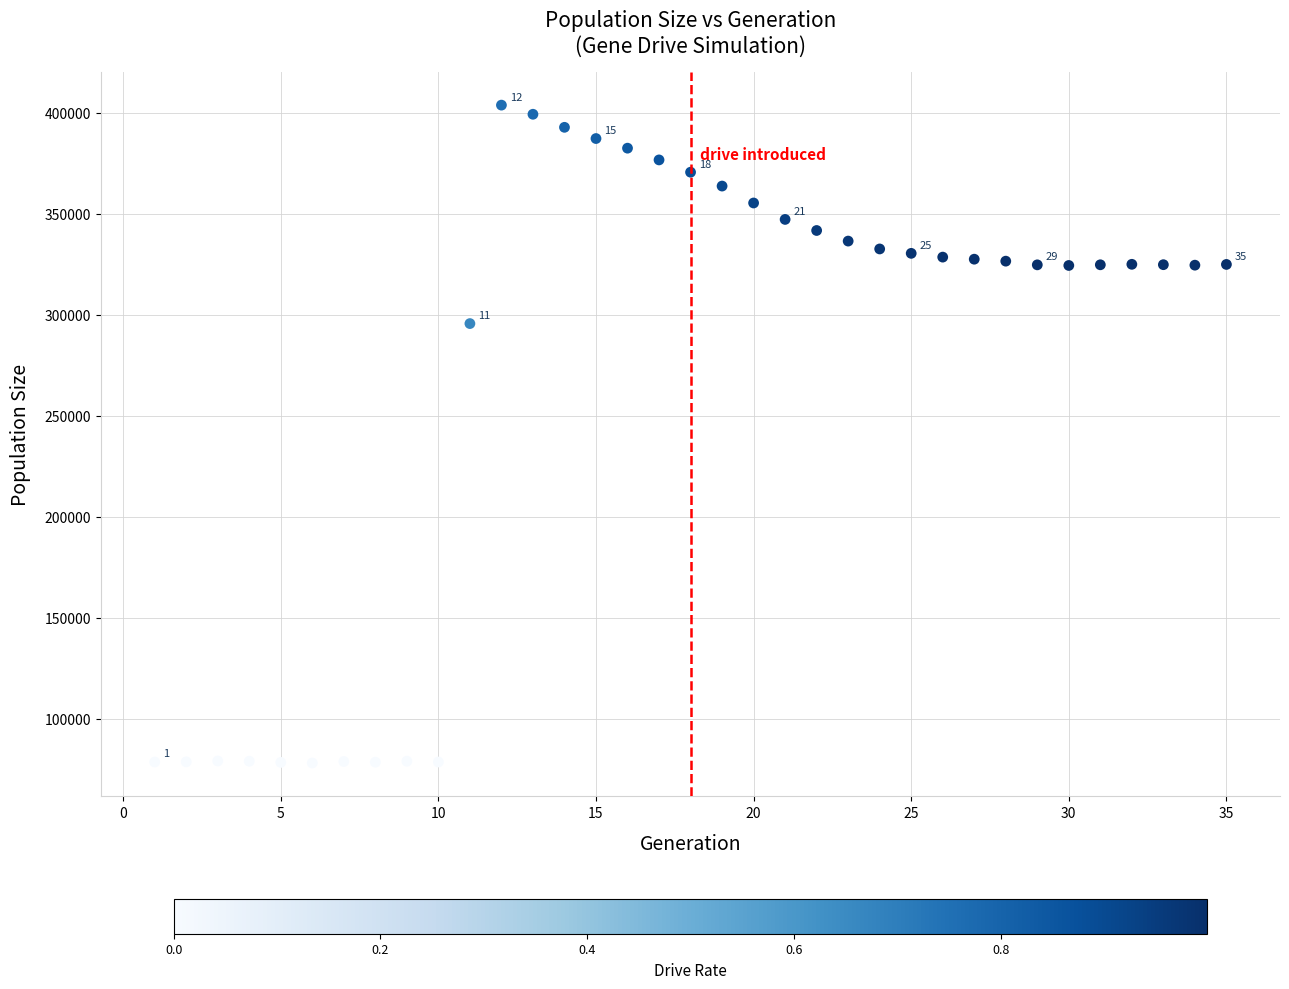

What is the range of X values (max minus min)?

34